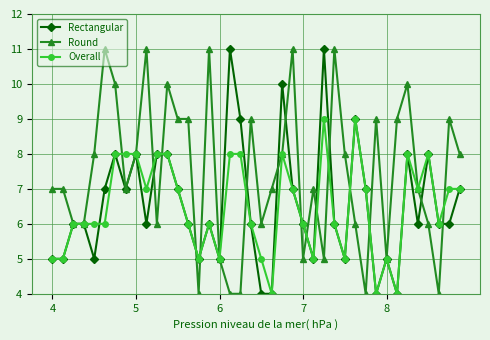

Which series has the largest total across all categories?

Round